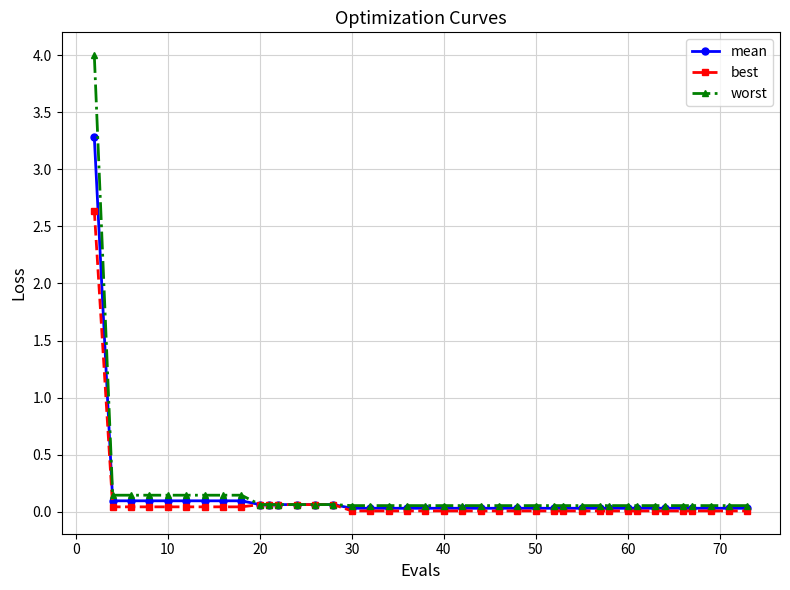

Is this an area chart (filled region under the line)?

No